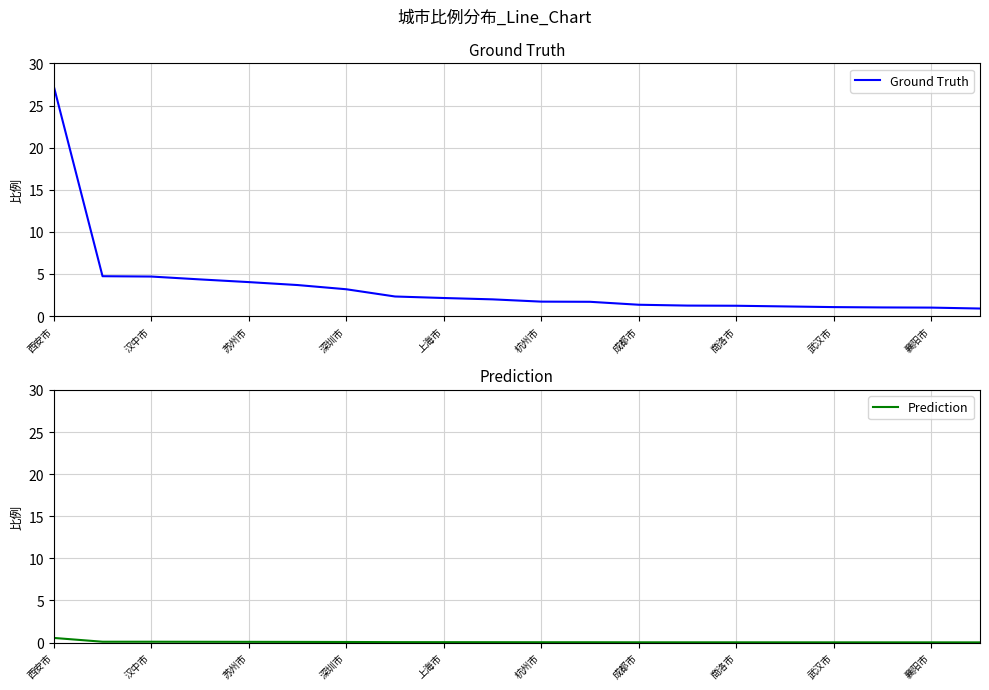

True or false: Ground Truth and Prediction intersect in this chart.

False